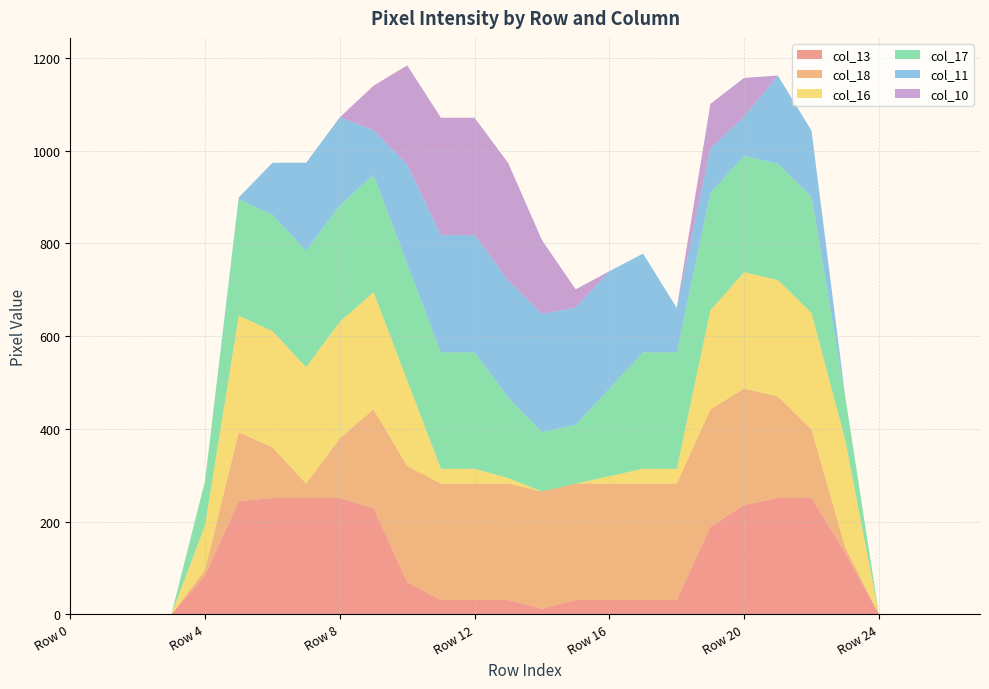

Reading left to right, transcribe all the data shown in this chart.

col_13: Row 0=0	Row 1=0	Row 2=0	Row 3=0	Row 4=84	Row 5=244	Row 6=251	Row 7=251	Row 8=251	Row 9=229	Row 10=69	Row 11=31	Row 12=31	Row 13=31	Row 14=12	Row 15=31	Row 16=31	Row 17=31	Row 18=31	Row 19=189	Row 20=236	Row 21=251	Row 22=251	Row 23=133	Row 24=0	Row 25=0	Row 26=0	Row 27=0
col_18: Row 0=0	Row 1=0	Row 2=0	Row 3=0	Row 4=12	Row 5=149	Row 6=109	Row 7=31	Row 8=129	Row 9=213	Row 10=251	Row 11=251	Row 12=251	Row 13=251	Row 14=253	Row 15=251	Row 16=251	Row 17=251	Row 18=251	Row 19=253	Row 20=251	Row 21=219	Row 22=148	Row 23=12	Row 24=0	Row 25=0	Row 26=0	Row 27=0
col_16: Row 0=0	Row 1=0	Row 2=0	Row 3=0	Row 4=96	Row 5=251	Row 6=251	Row 7=251	Row 8=251	Row 9=253	Row 10=185	Row 11=32	Row 12=32	Row 13=12	Row 14=0	Row 15=0	Row 16=16	Row 17=32	Row 18=32	Row 19=214	Row 20=251	Row 21=251	Row 22=251	Row 23=231	Row 24=0	Row 25=0	Row 26=0	Row 27=0
col_17: Row 0=0	Row 1=0	Row 2=0	Row 3=0	Row 4=96	Row 5=251	Row 6=251	Row 7=251	Row 8=251	Row 9=253	Row 10=251	Row 11=251	Row 12=251	Row 13=173	Row 14=128	Row 15=127	Row 16=189	Row 17=251	Row 18=251	Row 19=253	Row 20=251	Row 21=251	Row 22=251	Row 23=94	Row 24=0	Row 25=0	Row 26=0	Row 27=0
col_11: Row 0=0	Row 1=0	Row 2=0	Row 3=0	Row 4=0	Row 5=4	Row 6=112	Row 7=190	Row 8=190	Row 9=96	Row 10=214	Row 11=253	Row 12=253	Row 13=253	Row 14=255	Row 15=253	Row 16=253	Row 17=213	Row 18=96	Row 19=96	Row 20=84	Row 21=190	Row 22=142	Row 23=0	Row 24=0	Row 25=0	Row 26=0	Row 27=0
col_10: Row 0=0	Row 1=0	Row 2=0	Row 3=0	Row 4=0	Row 5=0	Row 6=0	Row 7=0	Row 8=0	Row 9=96	Row 10=214	Row 11=253	Row 12=253	Row 13=253	Row 14=159	Row 15=39	Row 16=0	Row 17=0	Row 18=0	Row 19=96	Row 20=84	Row 21=0	Row 22=0	Row 23=0	Row 24=0	Row 25=0	Row 26=0	Row 27=0